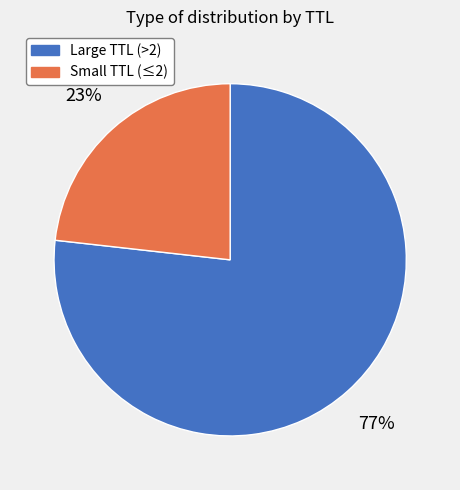

Is it true that Large TTL (>2) is 68% of the pie?

False